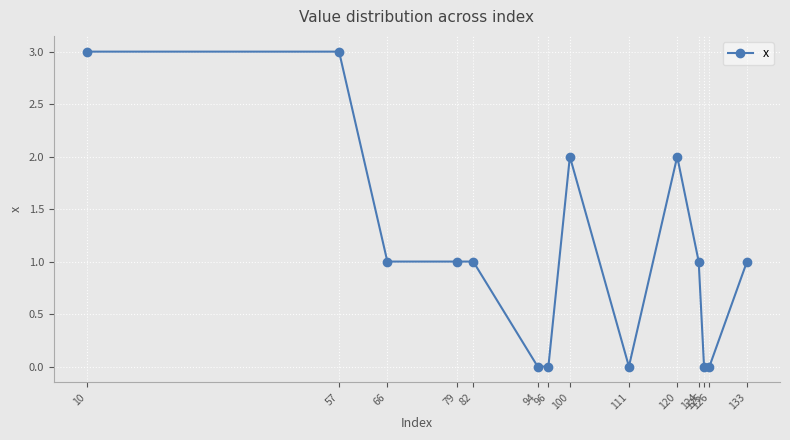

The chart shows a value of 3 at 57. True or false?

True